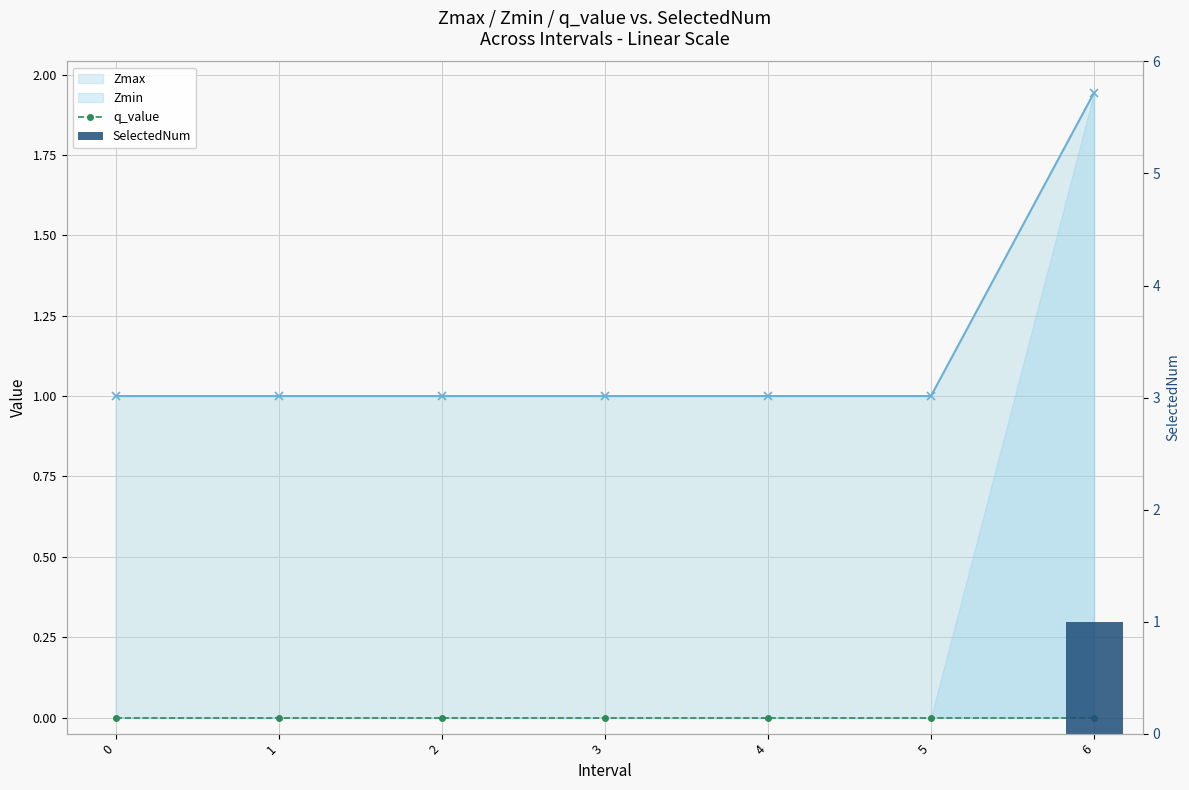

True or false: SelectedNum has a value of 0 at 0.

True